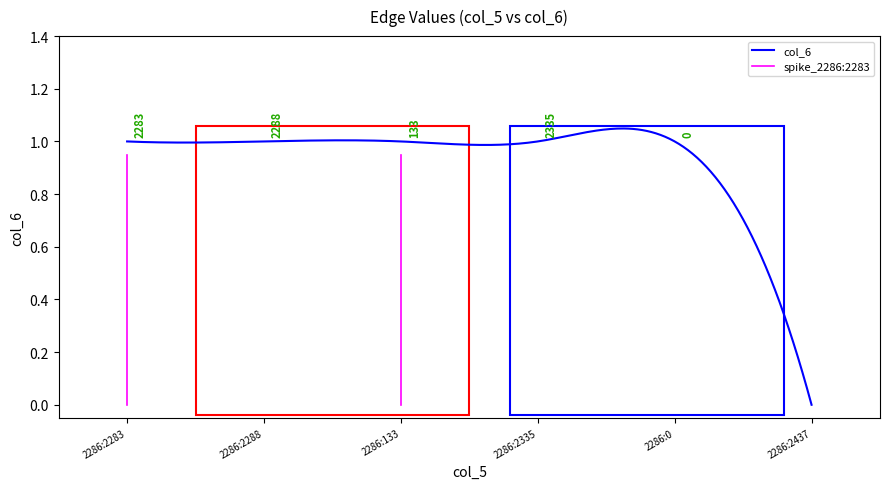

List the labels in order of value, smallest first.

2286:2437, 2286:2283, 2286:2288, 2286:133, 2286:2335, 2286:0